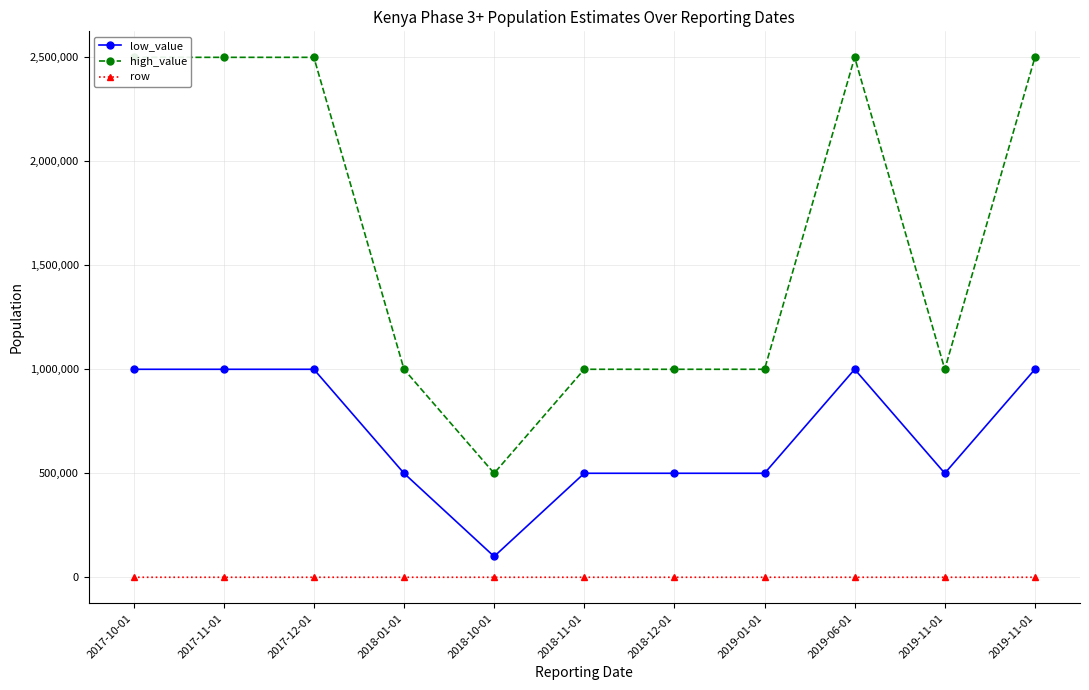

What is the label of the 11th point from the left?

2019-11-01